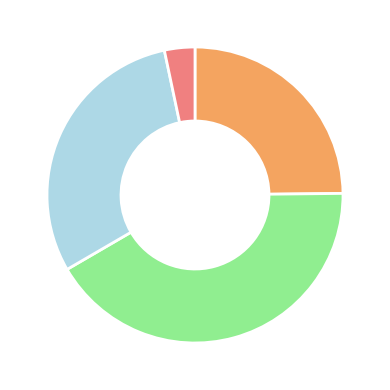

Is there any slice that represents more than half of the pie?

No